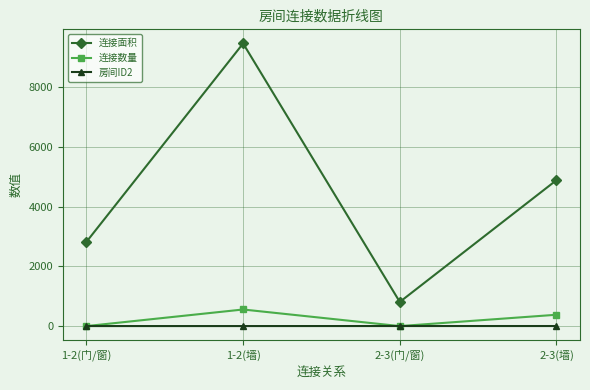

Which series has the widest spread of values?

连接面积